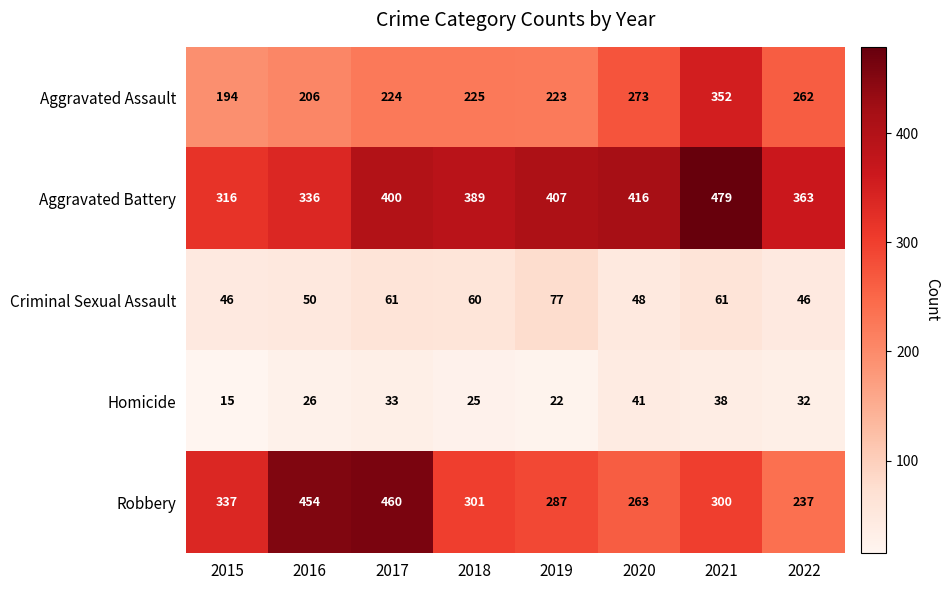

What is the sum of all Aggravated Battery values?

3106